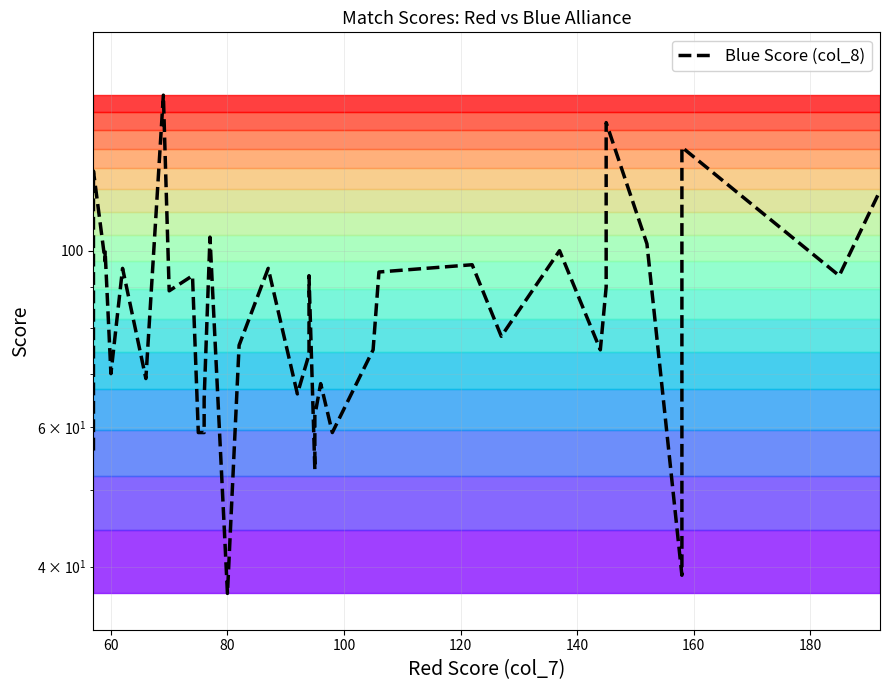

What is the average value?

86